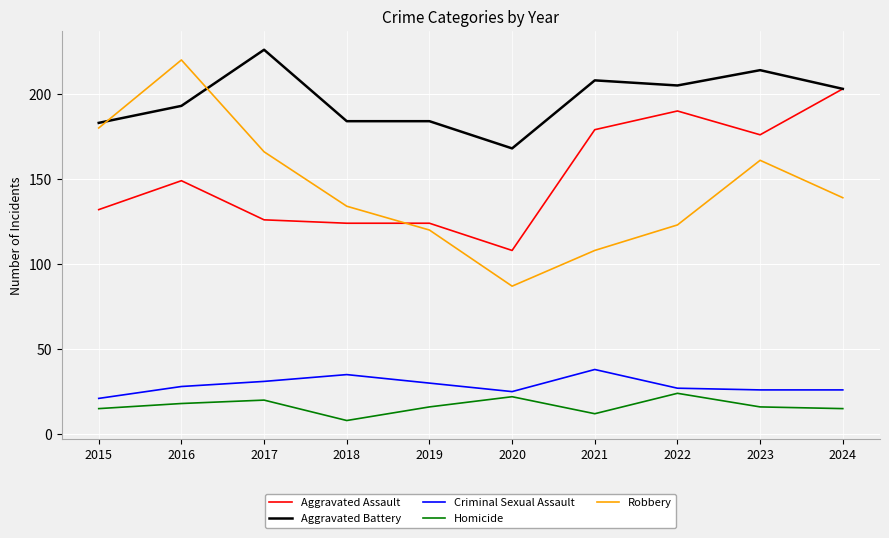

What is the highest value of the Robbery series?

220